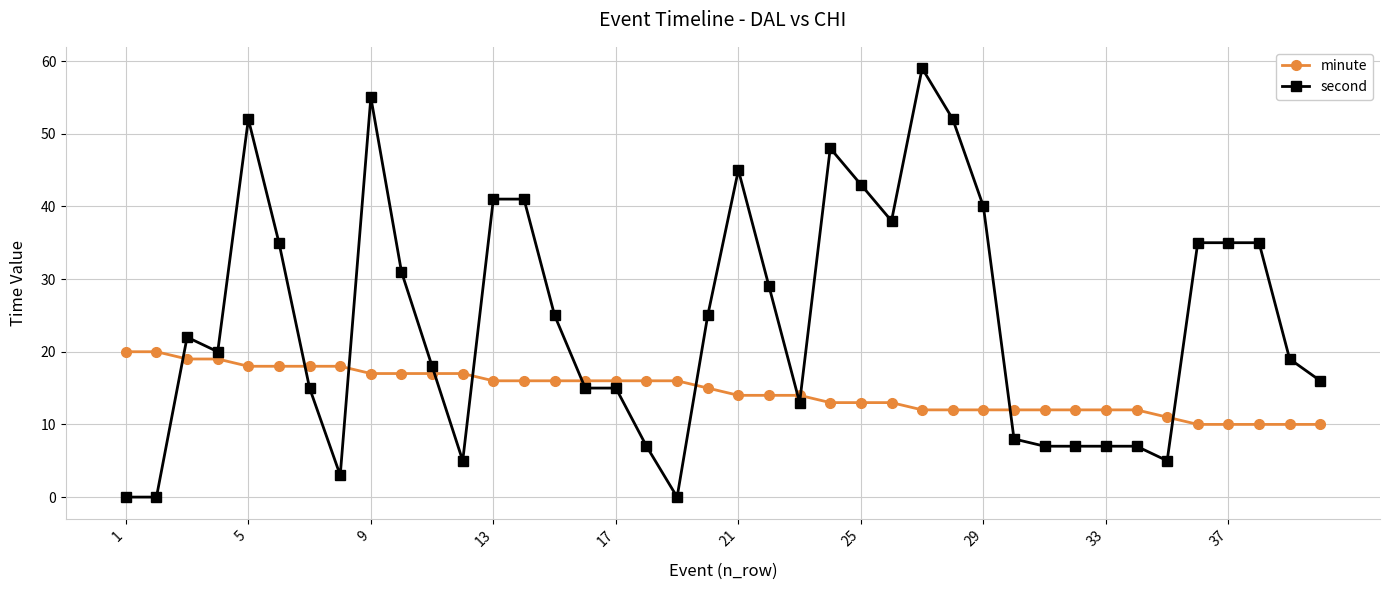

Which series has the largest range (max minus min)?

second